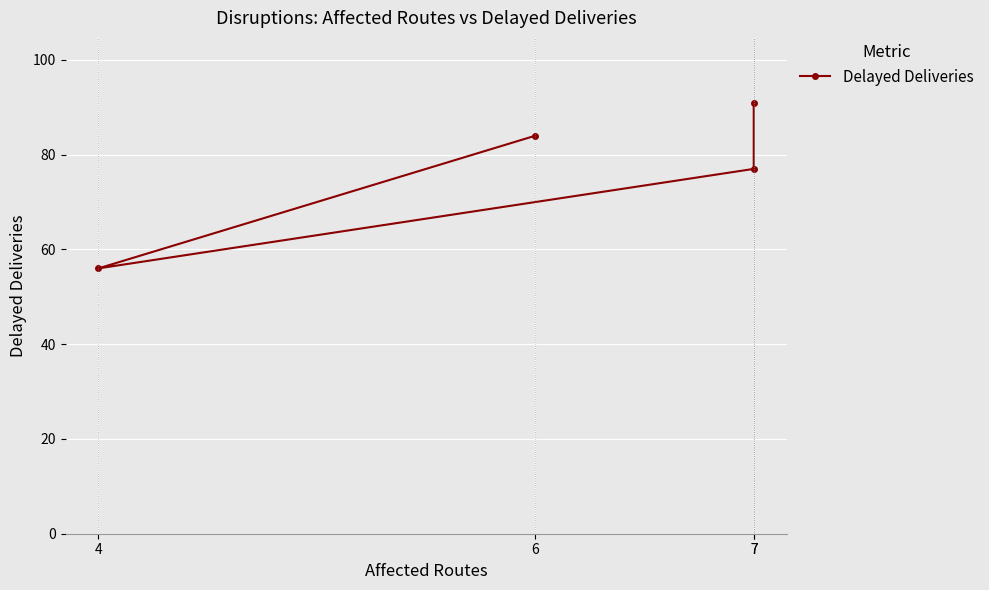

Which label corresponds to the largest value in the chart?

7